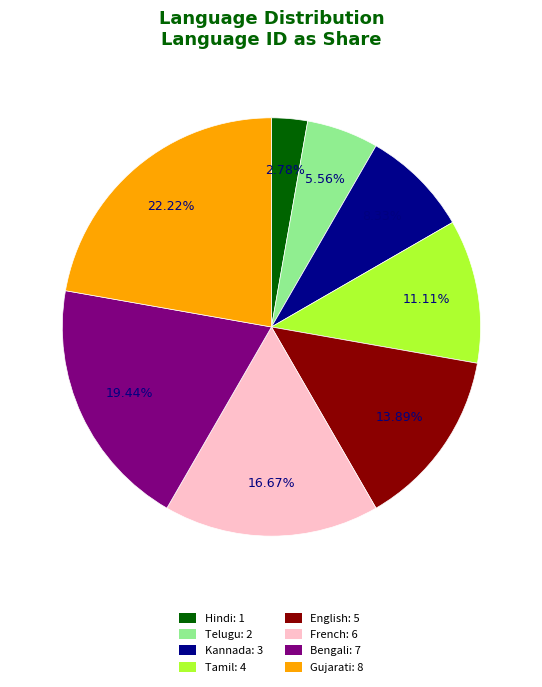

True or false: Kannada accounts for 8% of the total.

True